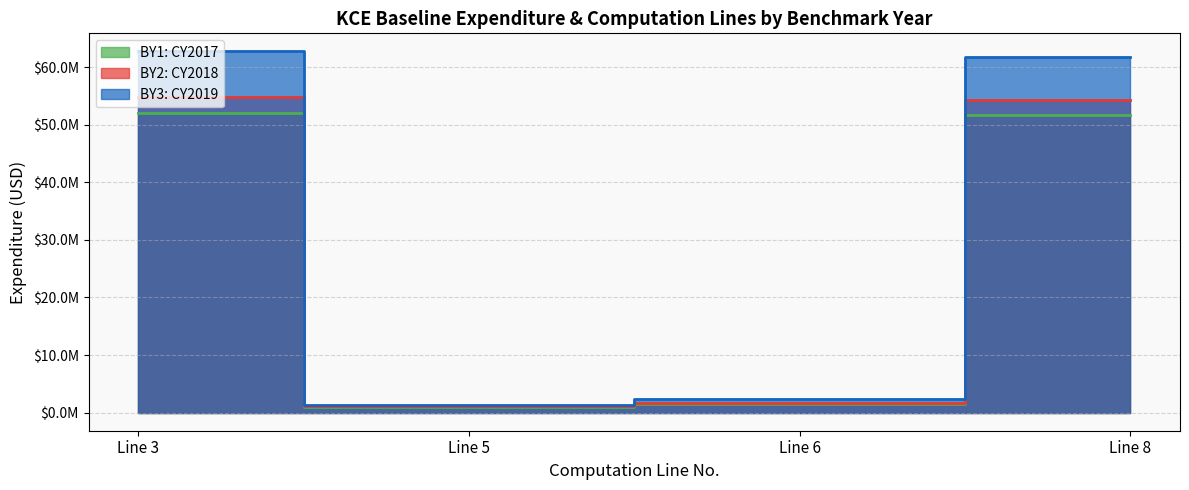

True or false: BY3: CY2019 has more than 0 points higher than both neighbors.

True